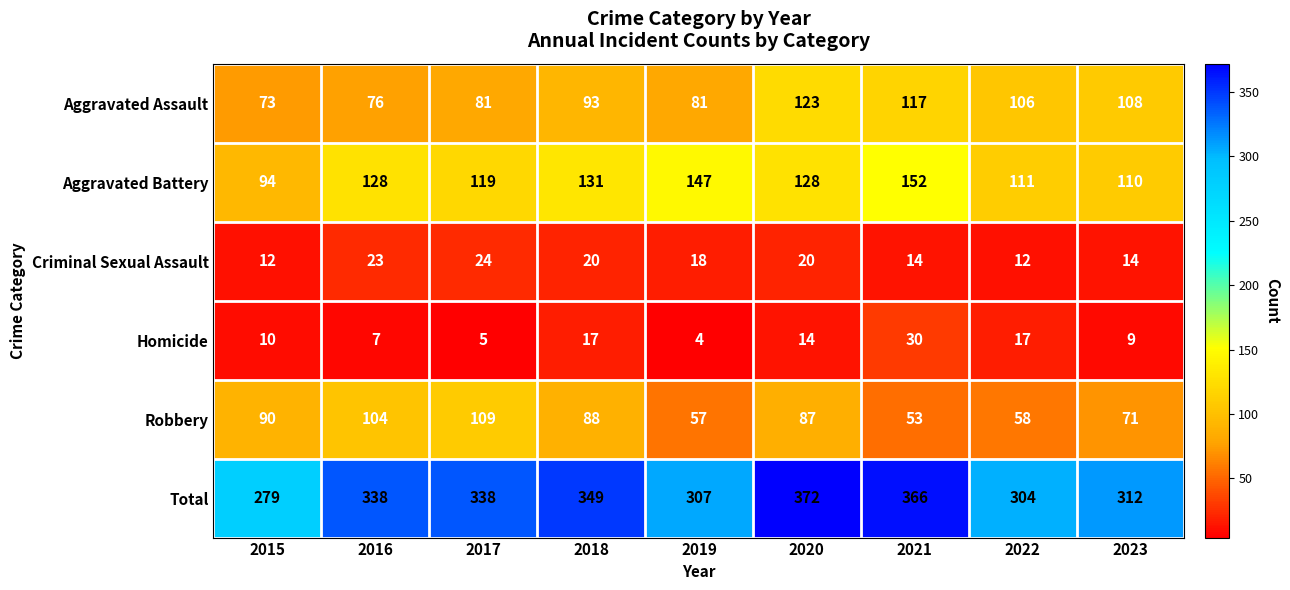

The Criminal Sexual Assault series shows 14 at 2023. True or false?

True